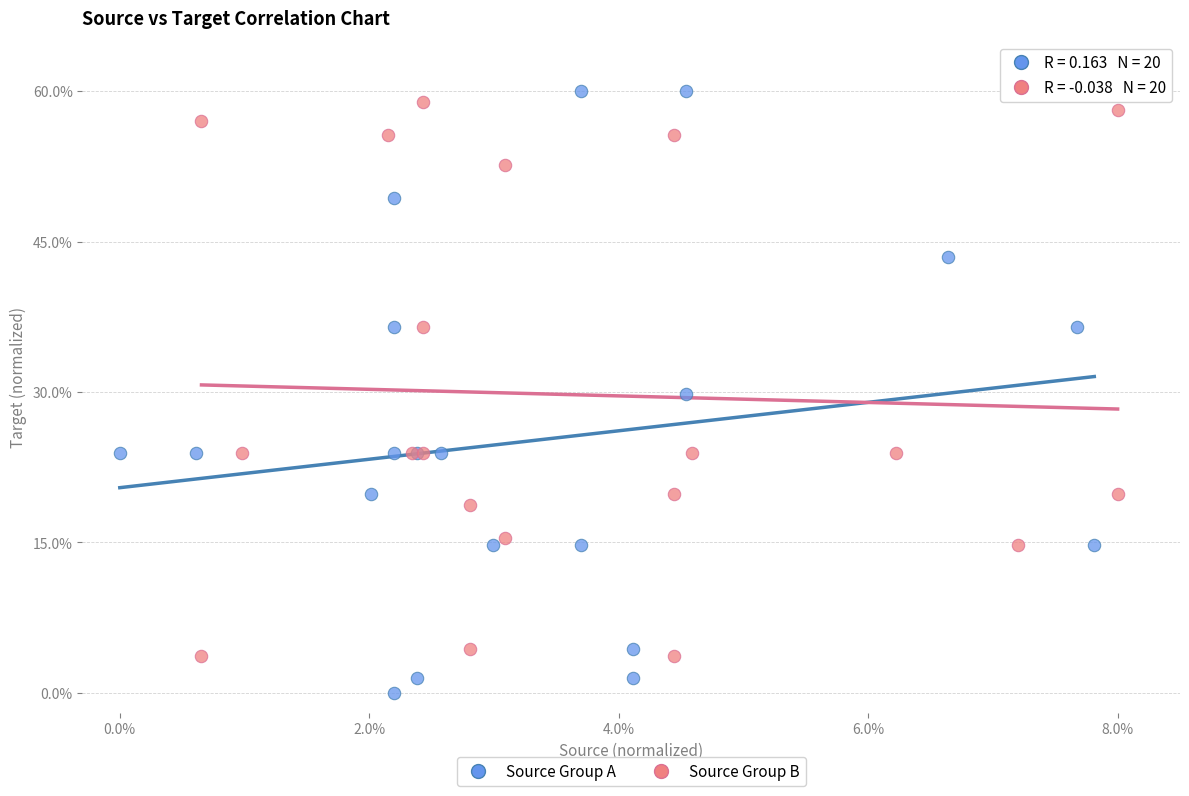

Which series has the widest spread of Y values?

Source Group A